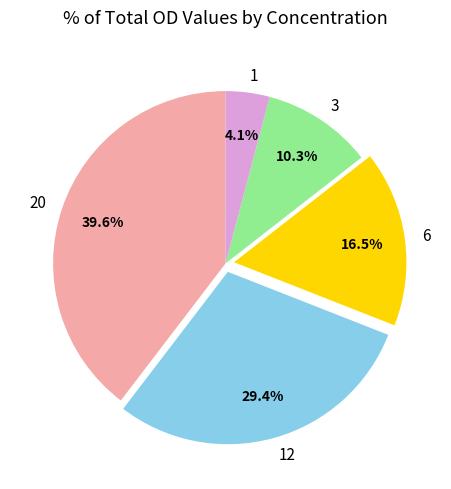

Combined, do 6 and 20 account for over 50%?

Yes